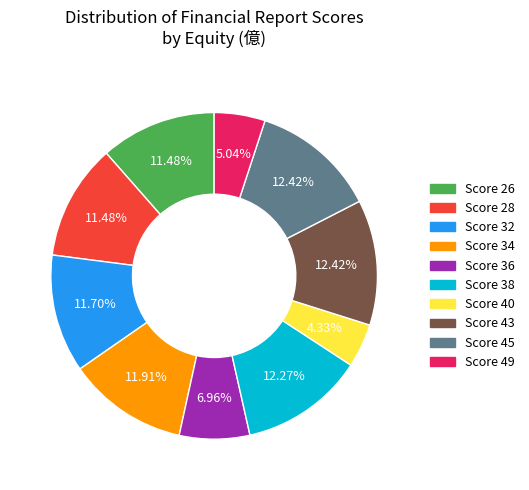

Is there any slice that represents more than half of the pie?

No